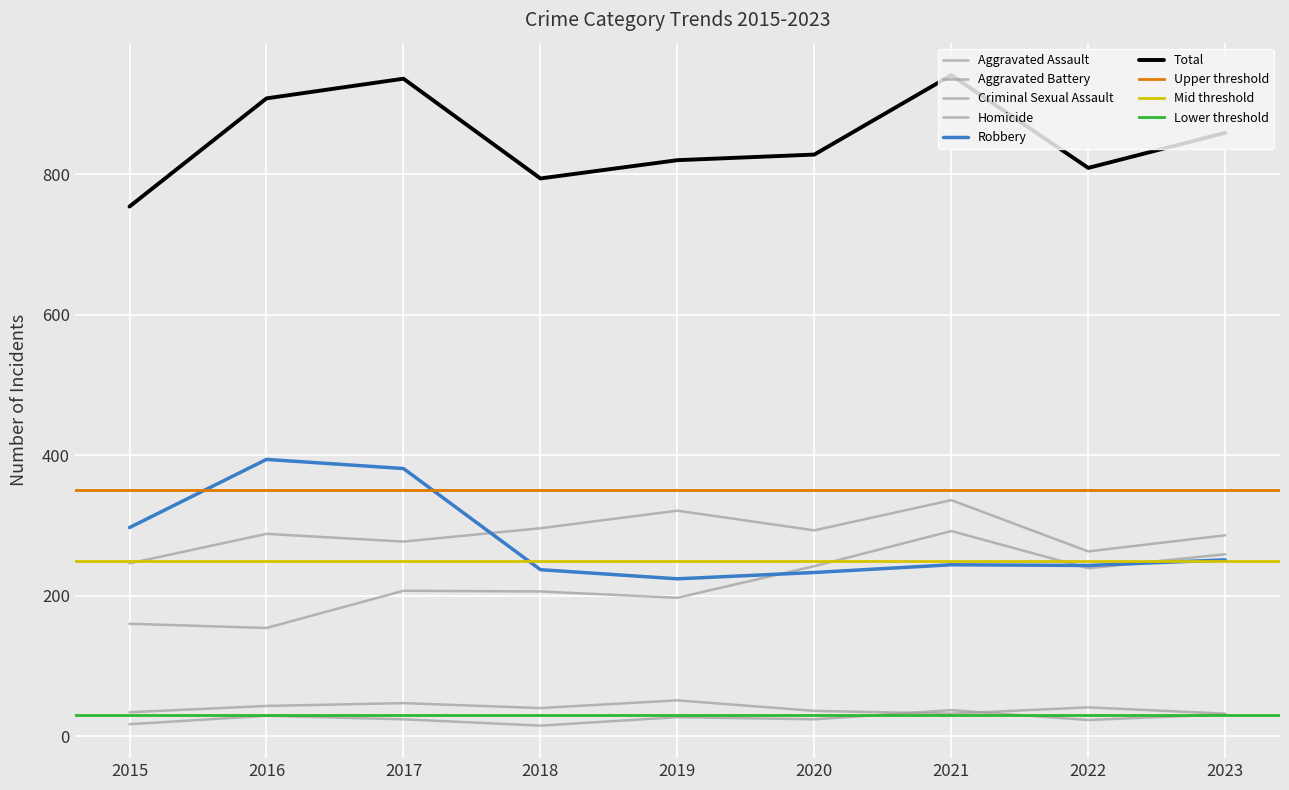

What is the value of the Aggravated Assault point at the 1st from the left?

160